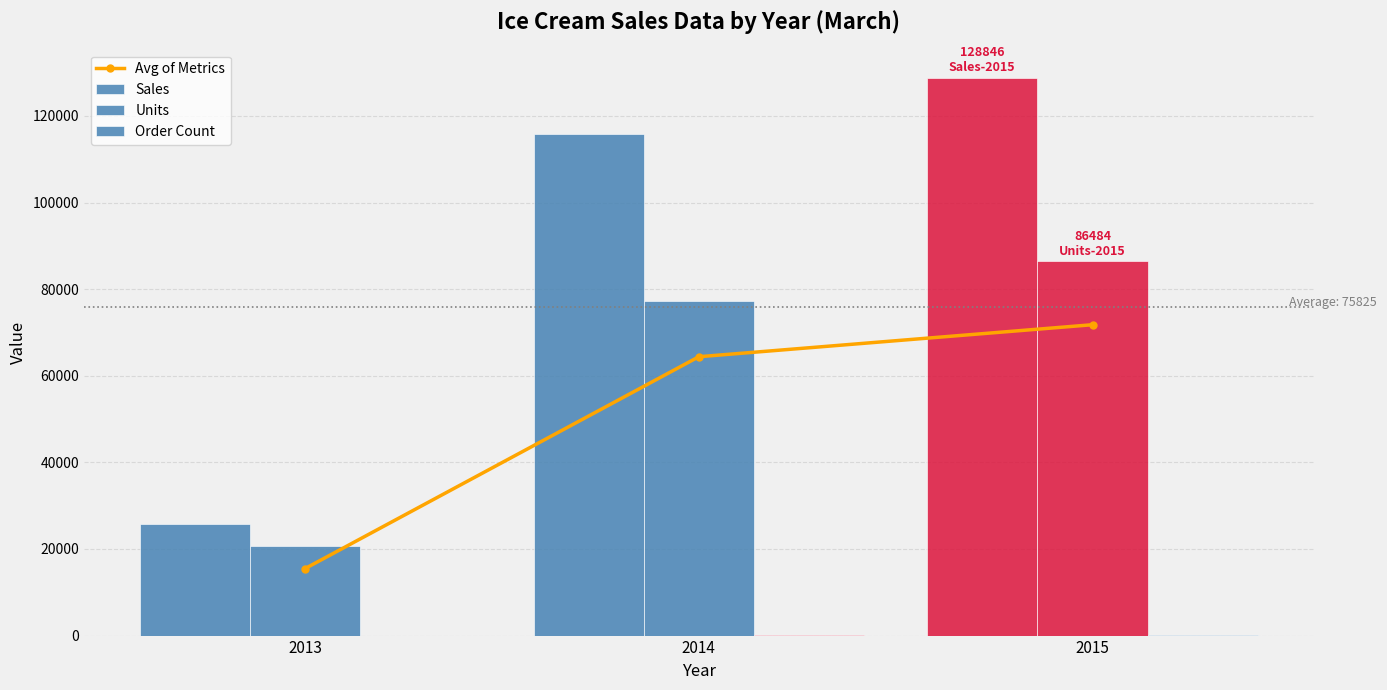

Reading left to right, what are all the values shown in this chart?

Avg of Metrics: 15487.3	64393.3	71783.3
Sales: 25810.0	115890.0	128845.8
Units: 20648.0	77270.0	86484.0
Order Count: 4.0	20.0	20.0